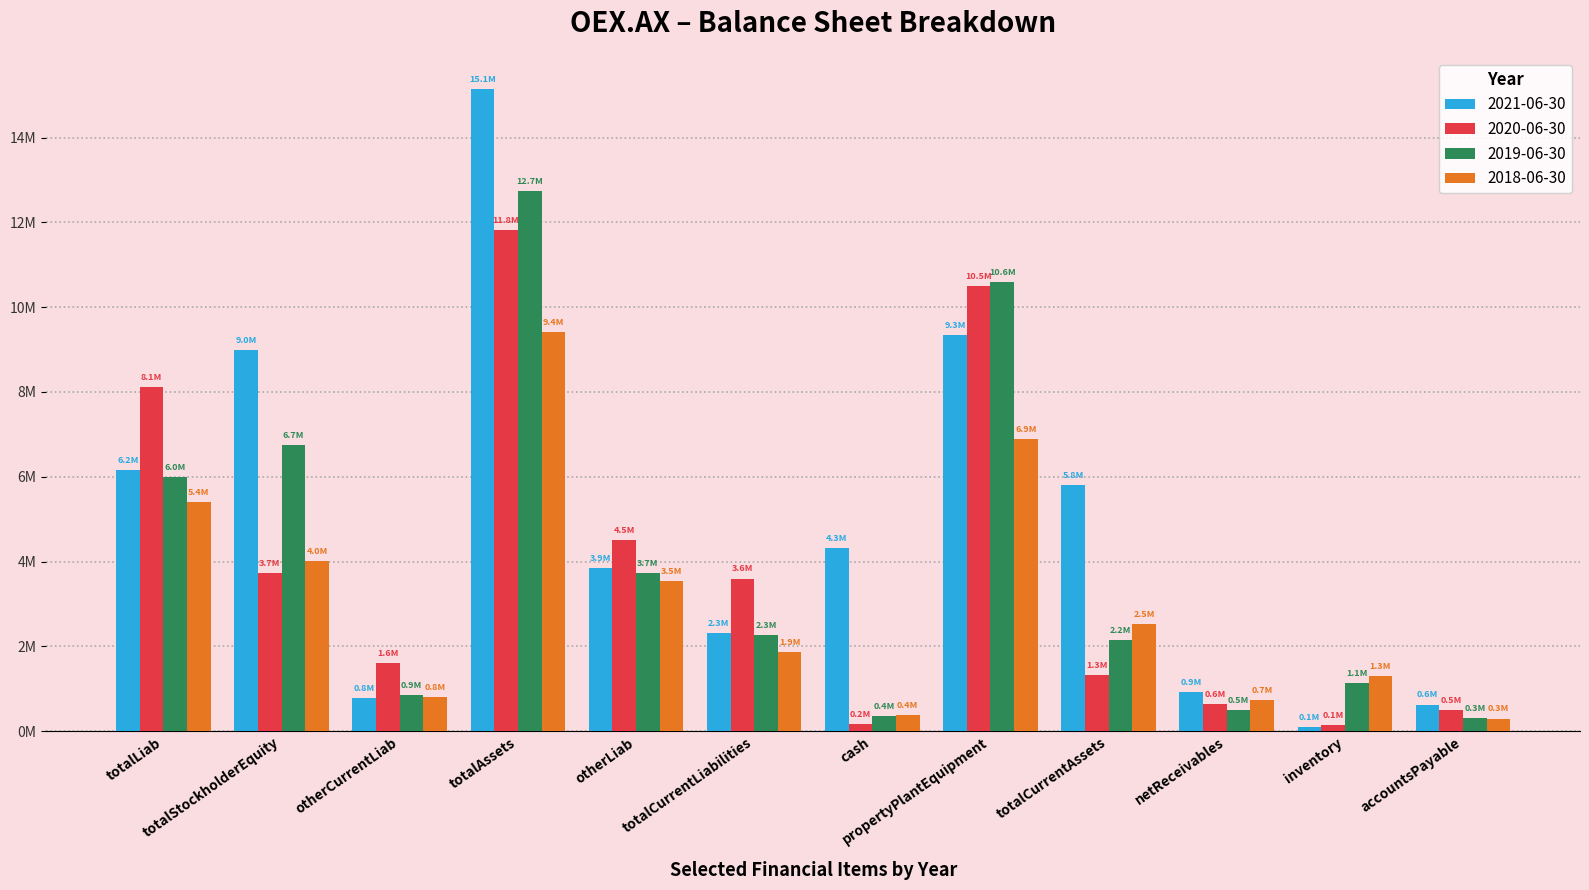

What are all the series names shown in the legend?

2021-06-30, 2020-06-30, 2019-06-30, 2018-06-30